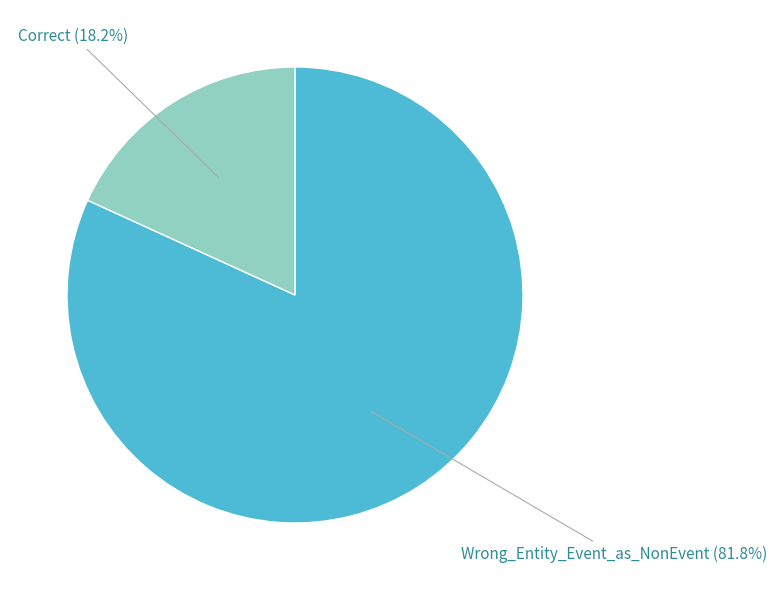

Is there any slice that represents more than half of the pie?

Yes